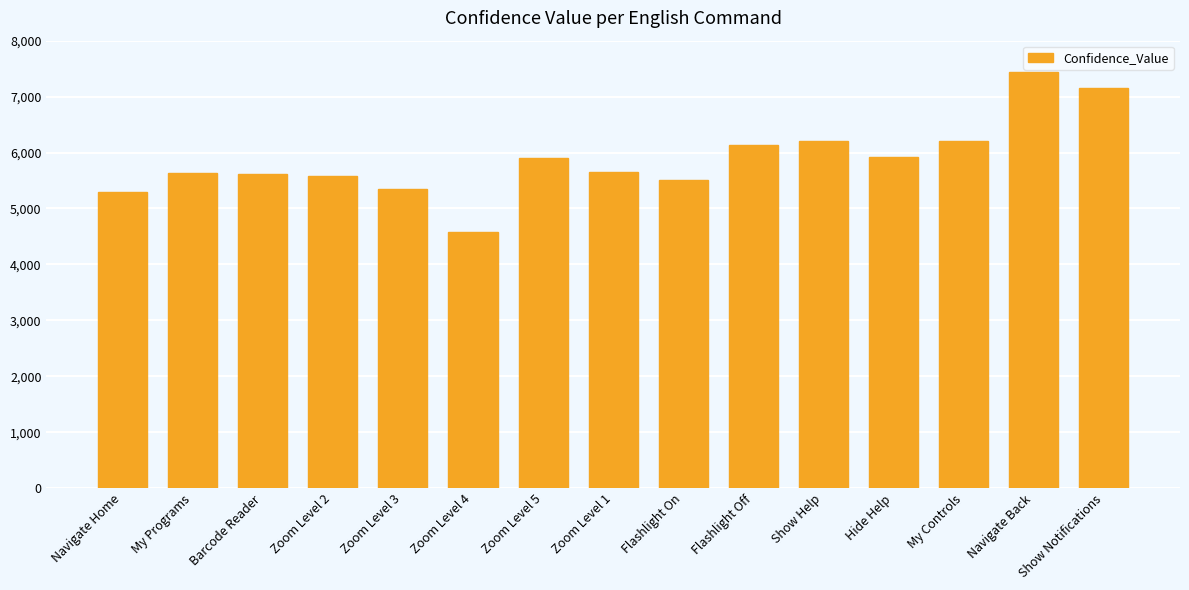

What is the ratio of the value at Show Help to the value at Flashlight On?

1.1